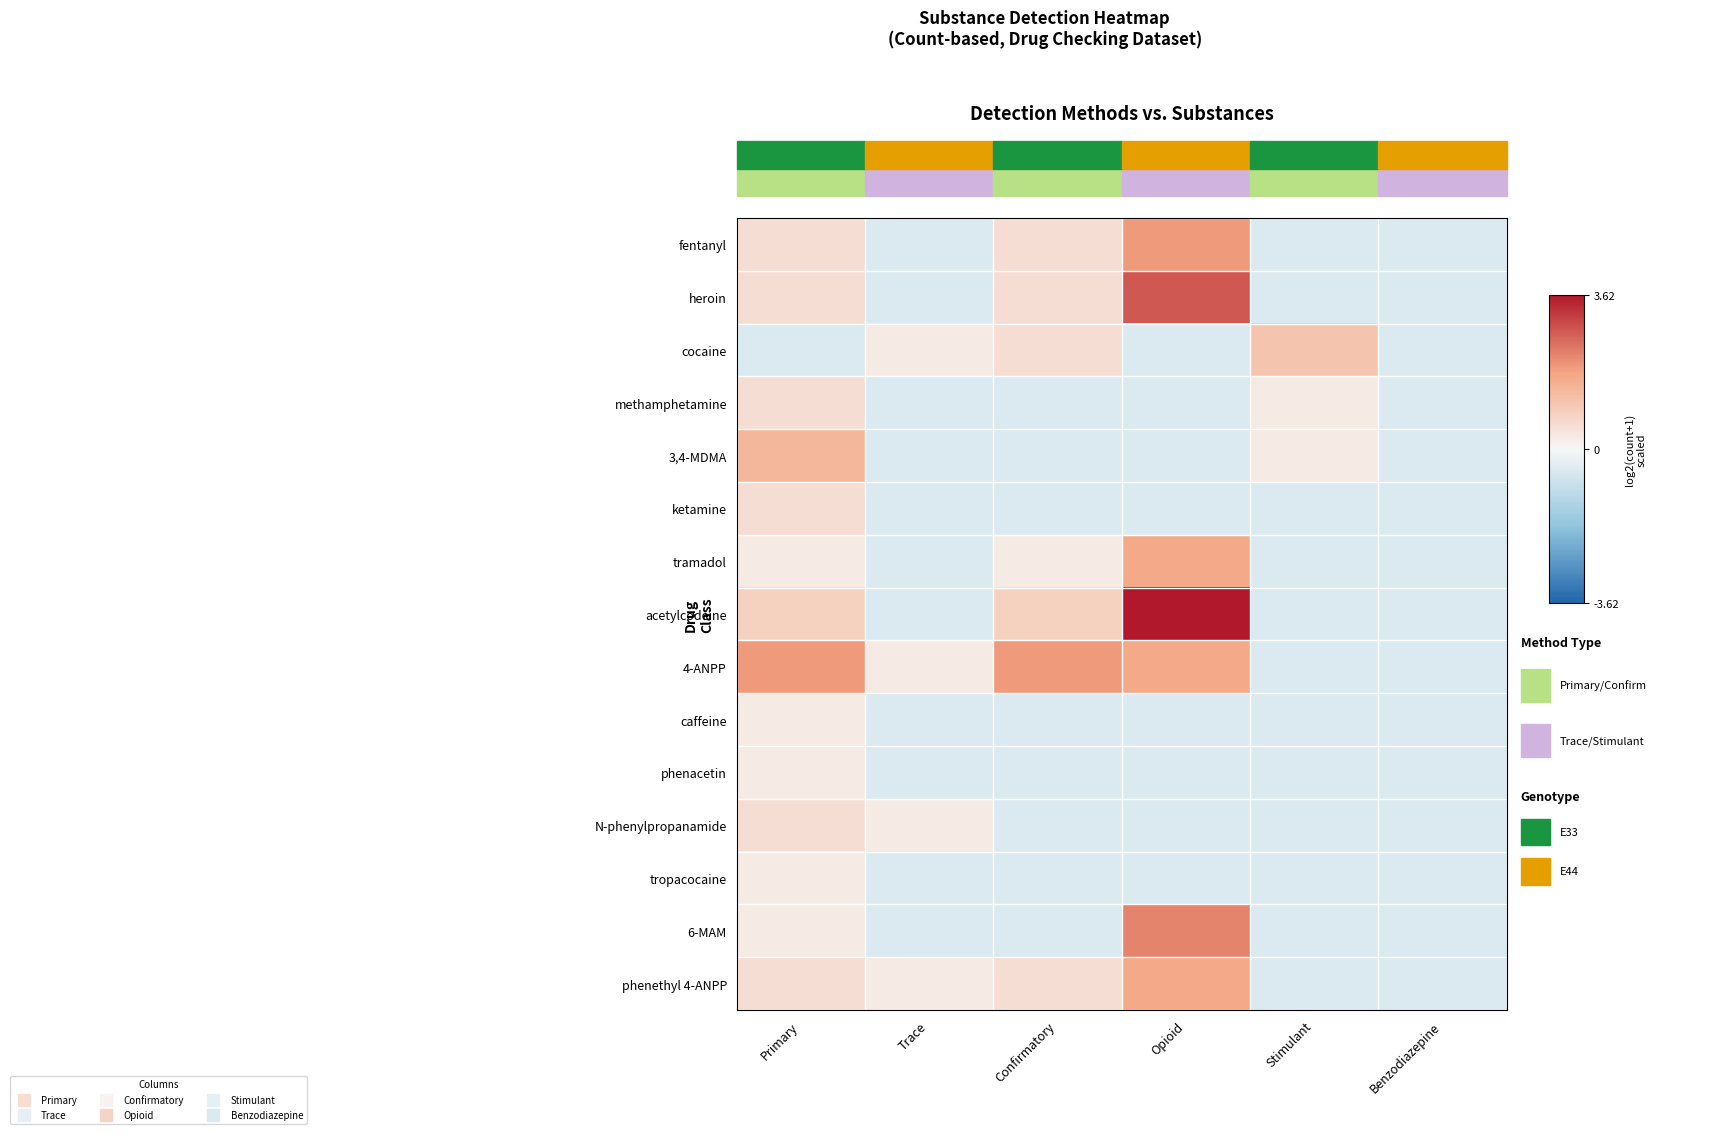

Rank the series at Opioid from highest to lowest value.

acetylcodeine, heroin, 6-MAM, fentanyl, tramadol, 4-ANPP, phenethyl 4-ANPP, cocaine, methamphetamine, 3,4-MDMA, ketamine, caffeine, phenacetin, N-phenylpropanamide, tropacocaine